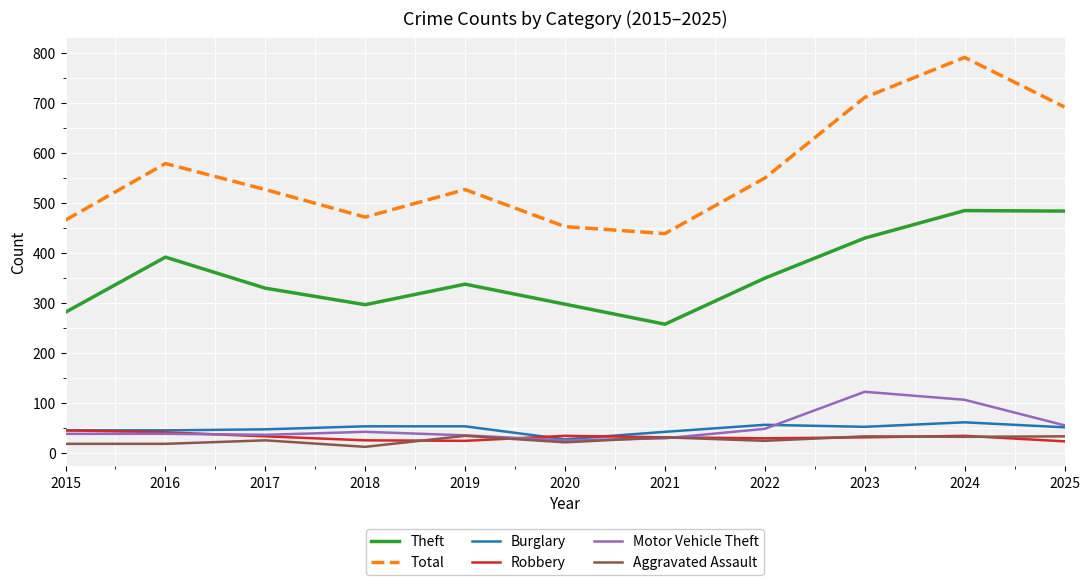

What is the difference between the maximum and minimum values in the Burglary series?

34